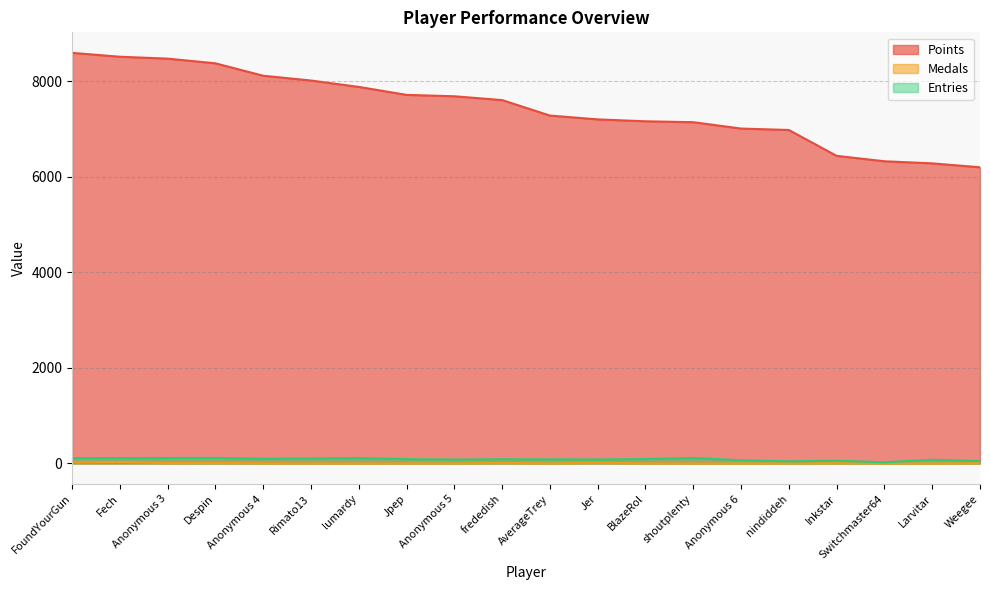

How many lines are shown in the chart?

3